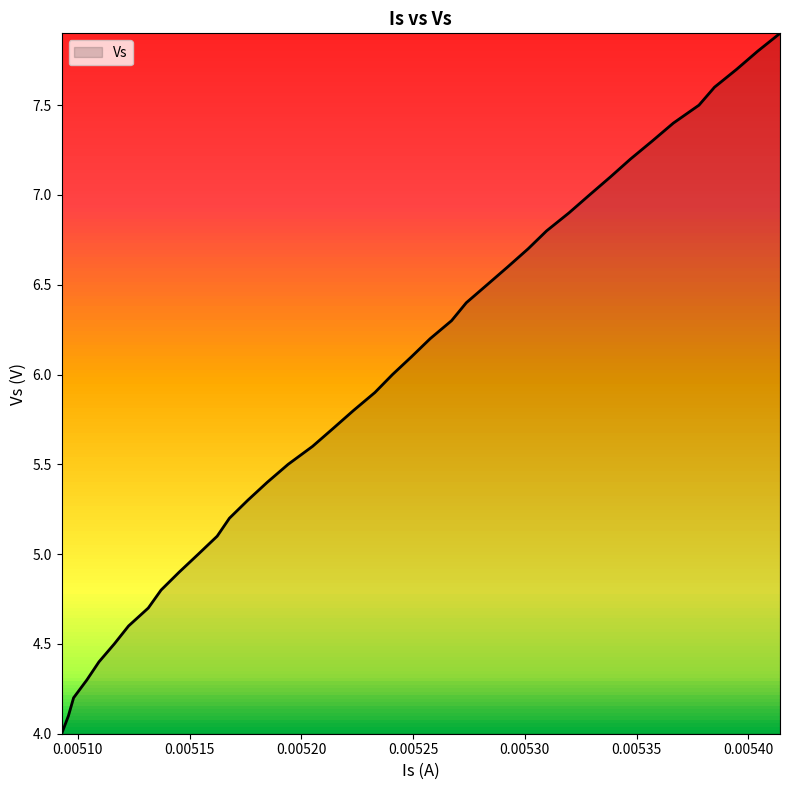

Reading right to left, transcribe all the data shown in this chart.

7.9	7.8	7.7	7.6	7.5	7.4	7.3	7.2	7.1	7.0	6.9	6.8	6.7	6.6	6.5	6.4	6.3	6.2	6.1	6.0	5.9	5.8	5.7	5.6	5.5	5.4	5.3	5.2	5.1	5.0	4.9	4.8	4.7	4.6	4.5	4.4	4.3	4.2	4.1	4.0